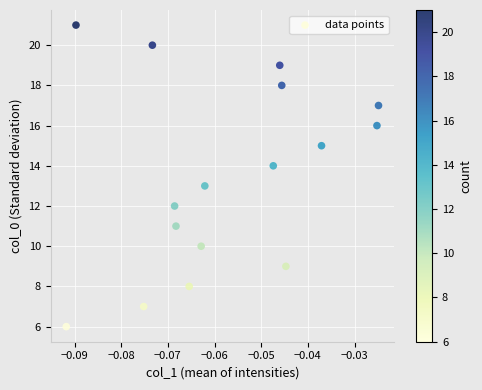

What is the range of Y values (max minus min)?

15